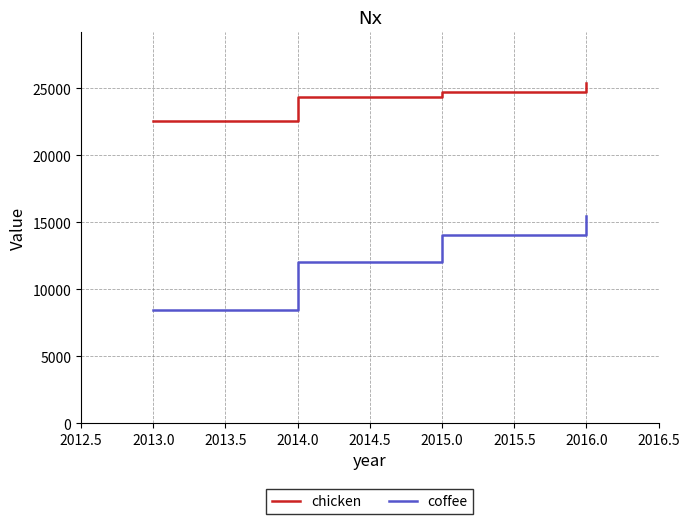

How many distinct data groups are displayed?

2